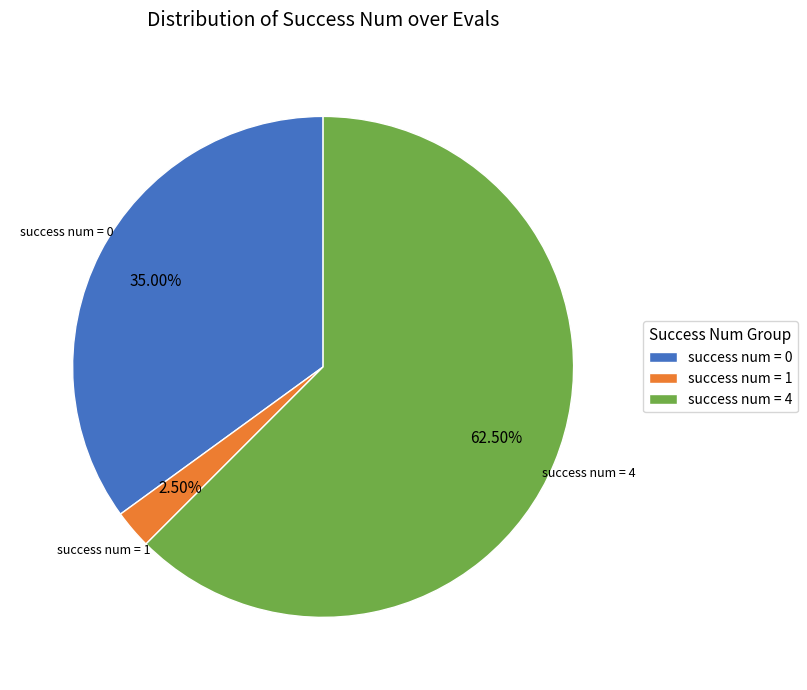

Is the sum of success num = 1 and success num = 0 greater than half?

No